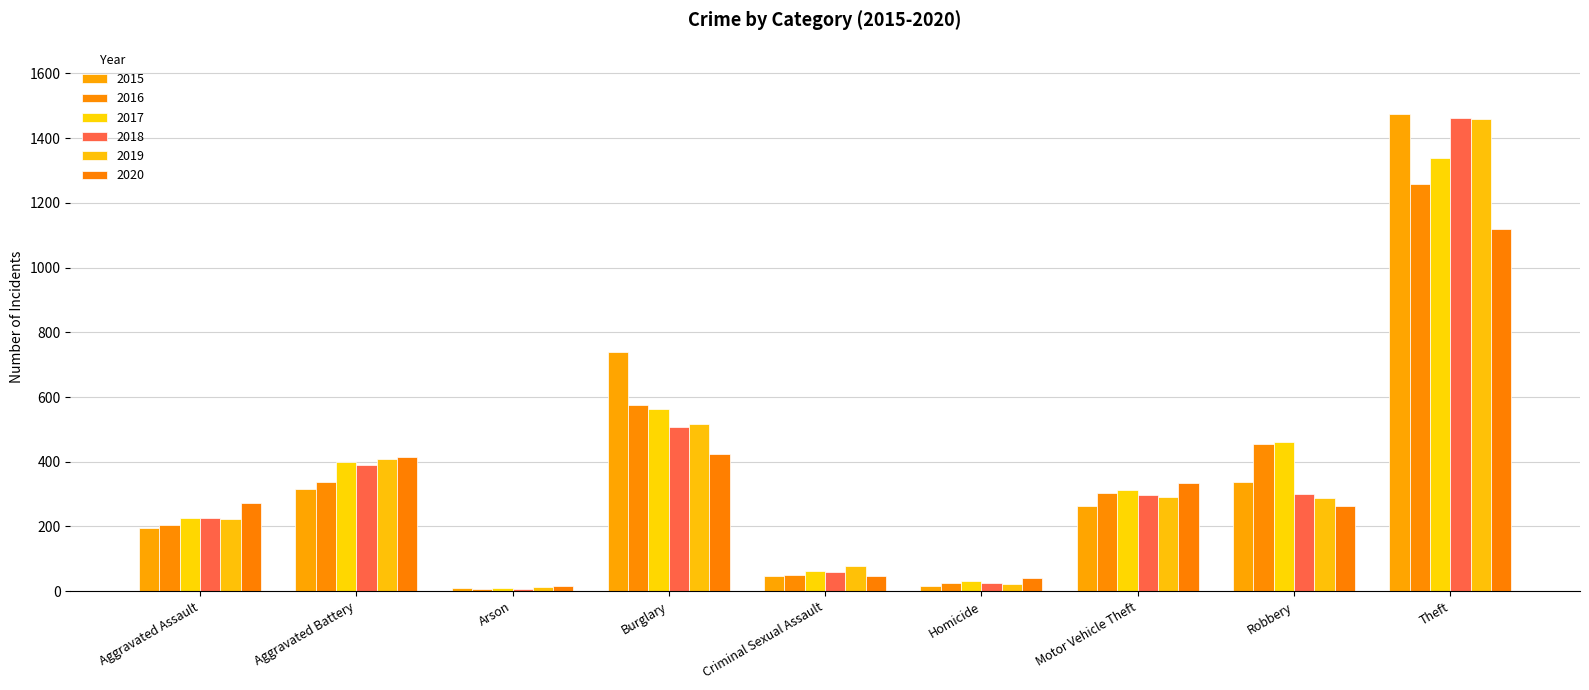

What is the difference between the second highest and second lowest values in the 2017 series?

529